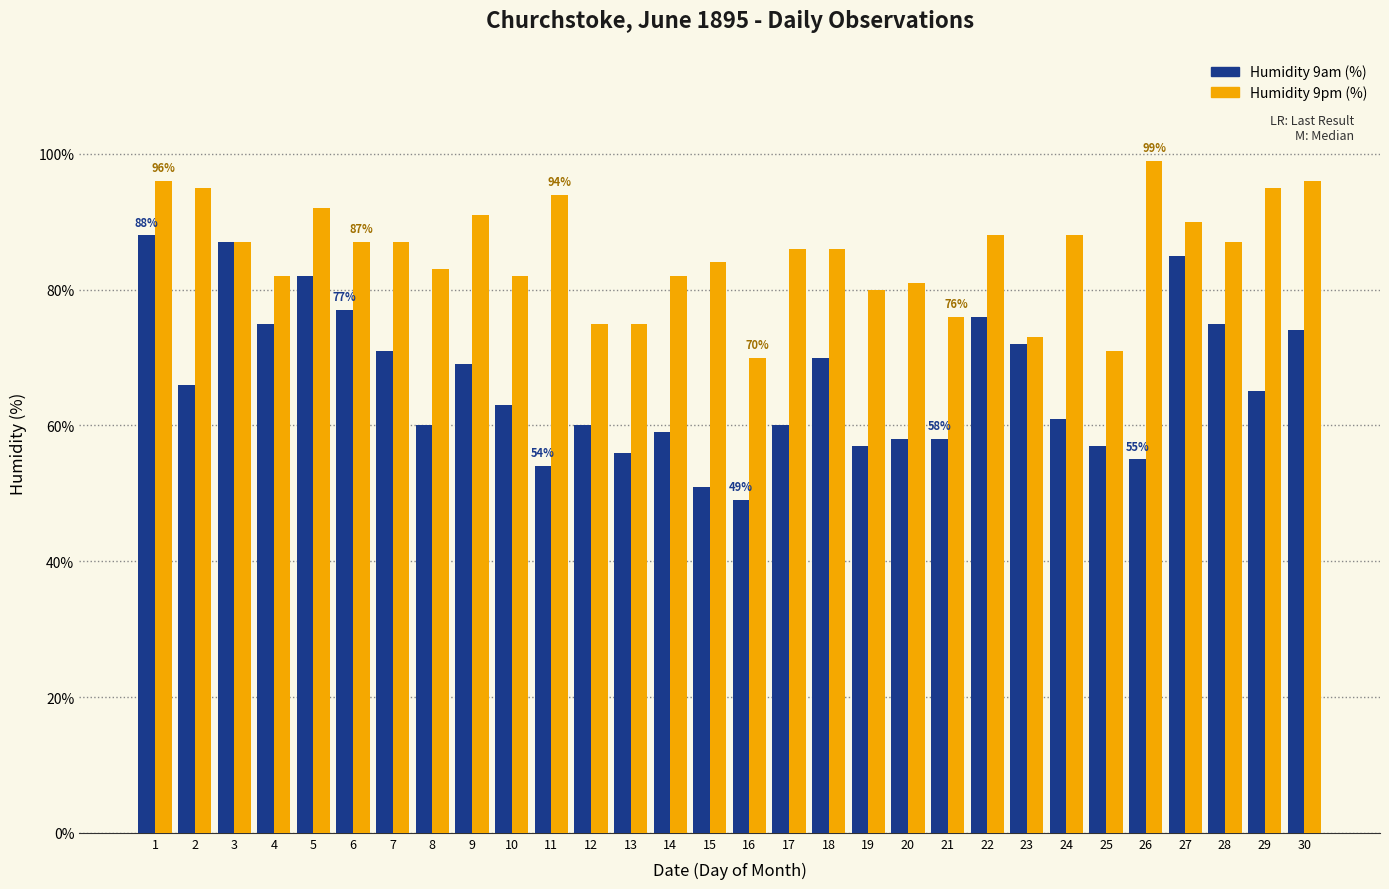

Which series changed the most between 16 and 25?

Humidity 9am (%)